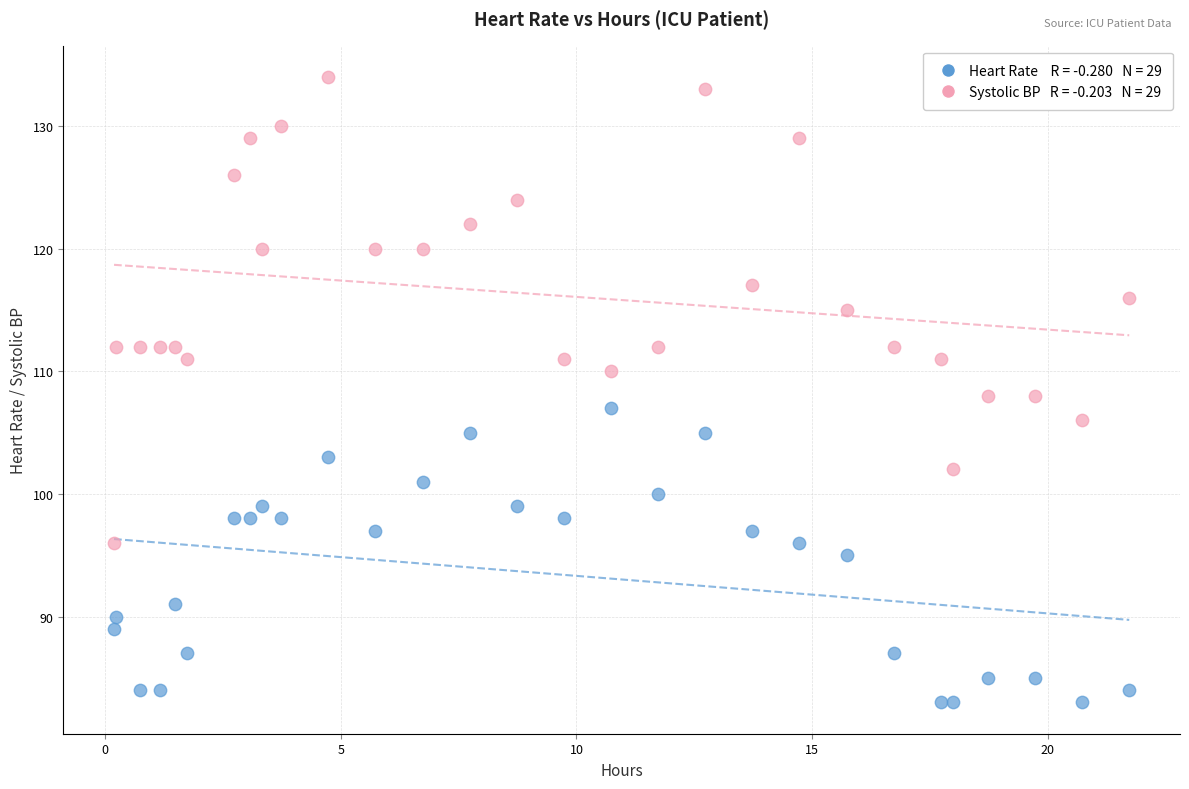

Across all data points, what is the range of Y values (max minus min)?

51